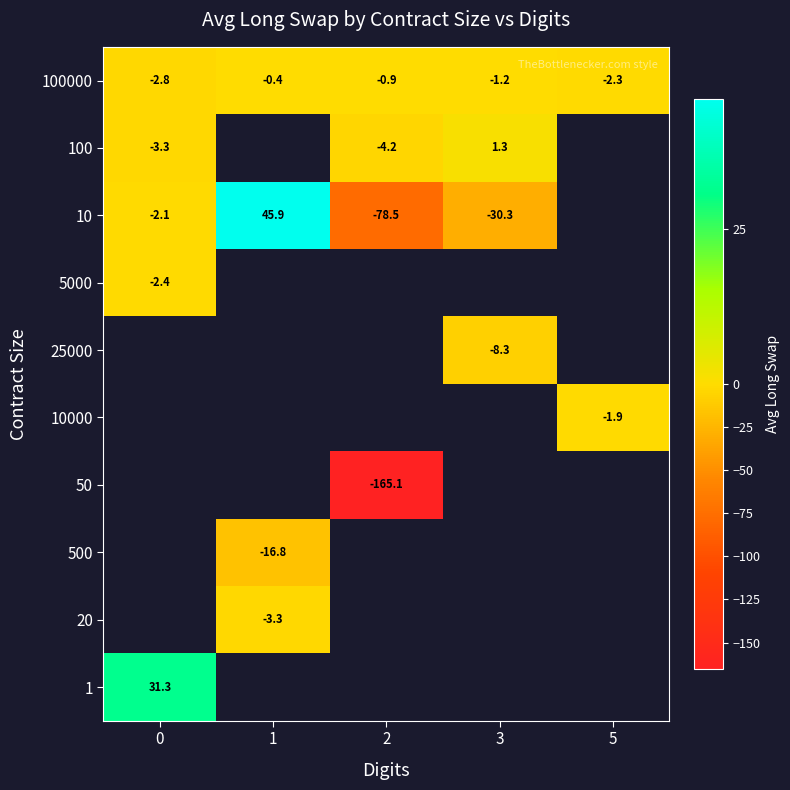

The value of 100000 at 5 is -0.7. True or false?

False